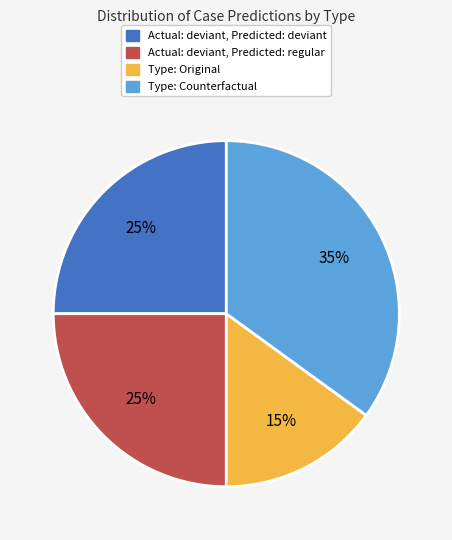

Approximately how many times larger is the value at Type: Counterfactual compared to Actual: deviant, Predicted: deviant?

1.4